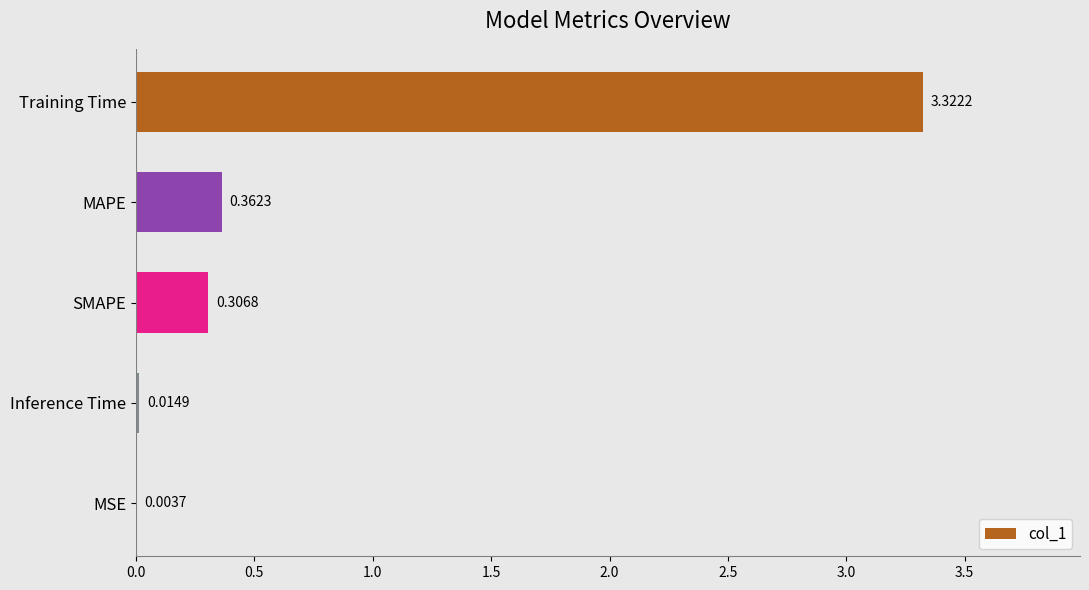

Which category has the highest value across all series?

Training Time